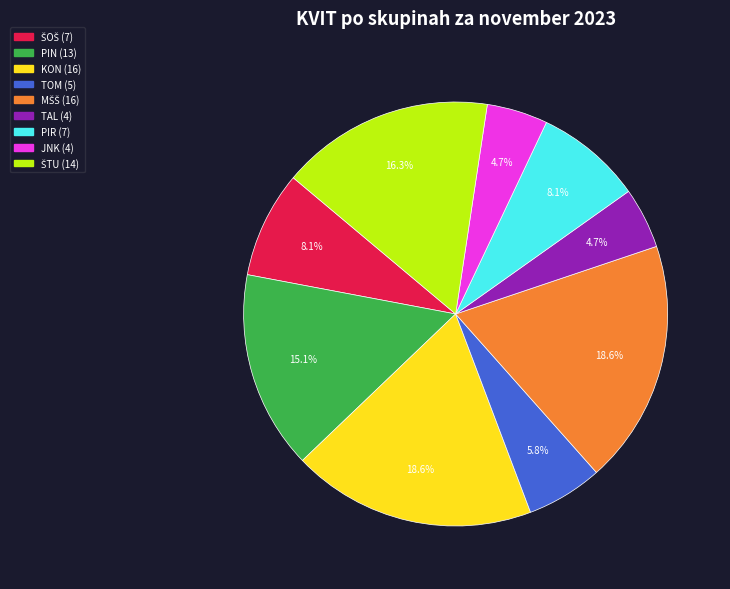

Does any single category account for the majority?

No